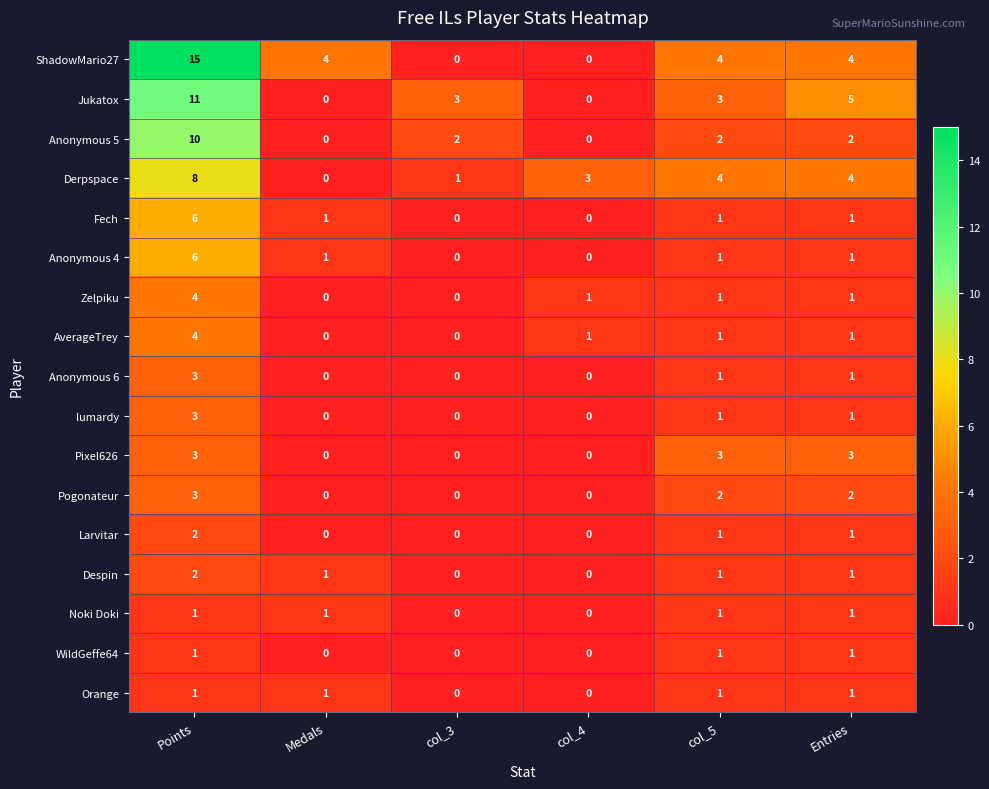

How many categories are shown in the chart?

6